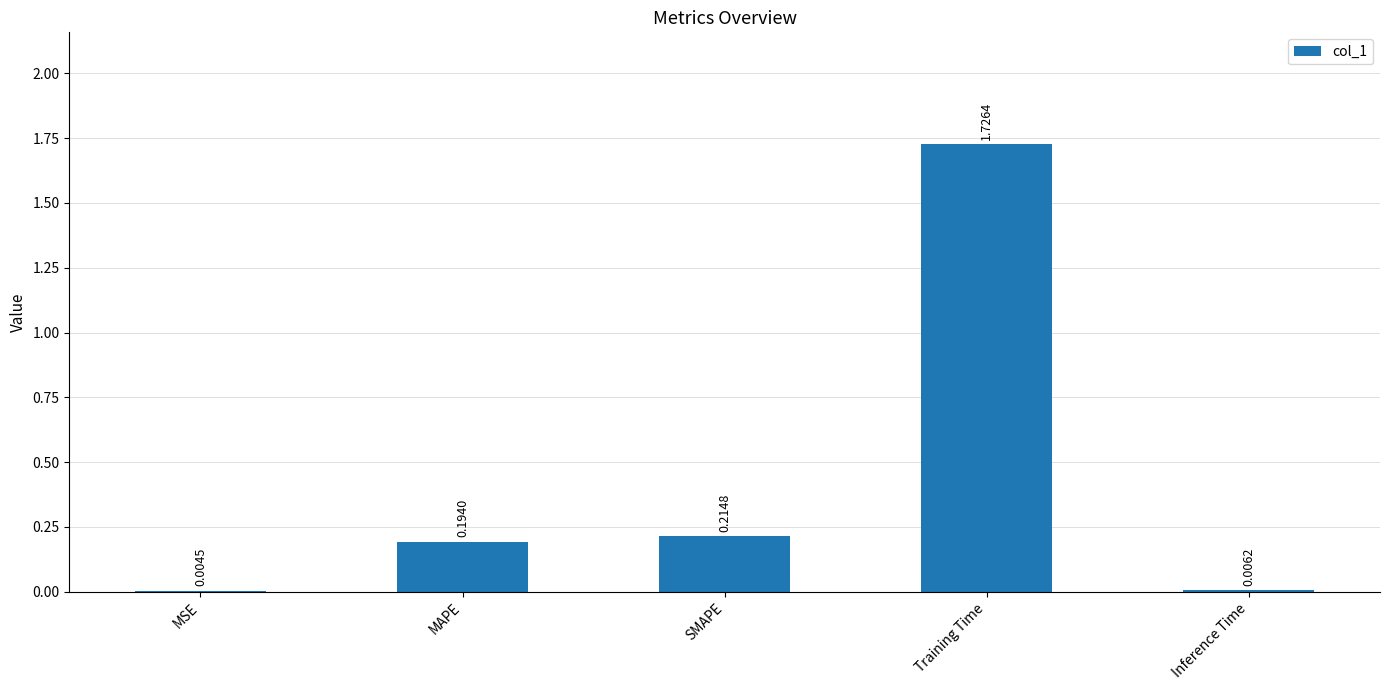

At which category does the chart reach its peak across all series?

Training Time